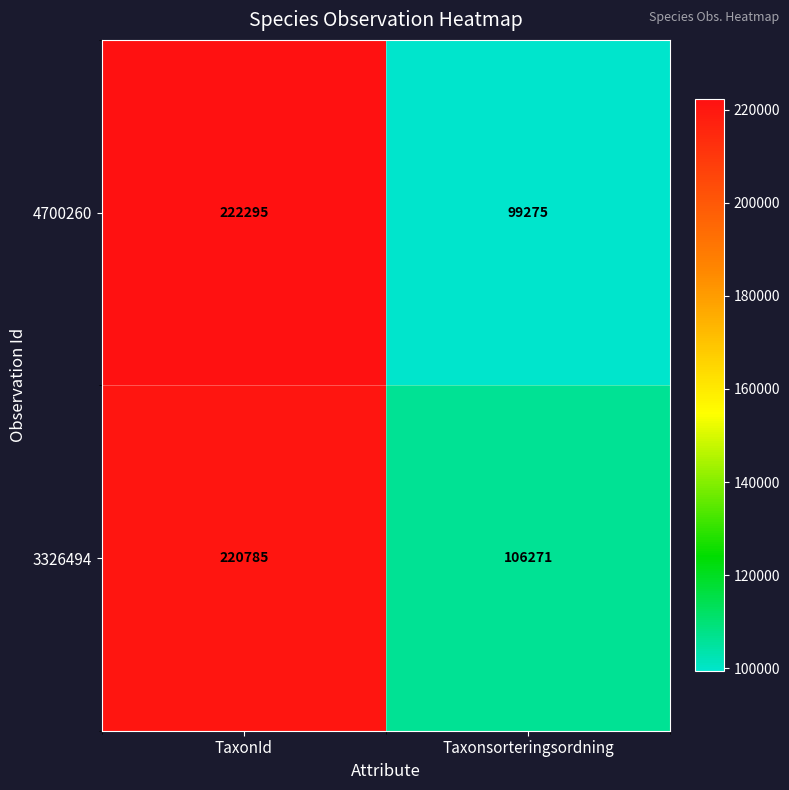

Rank the series by their maximum value, from lowest to highest.

3326494, 4700260